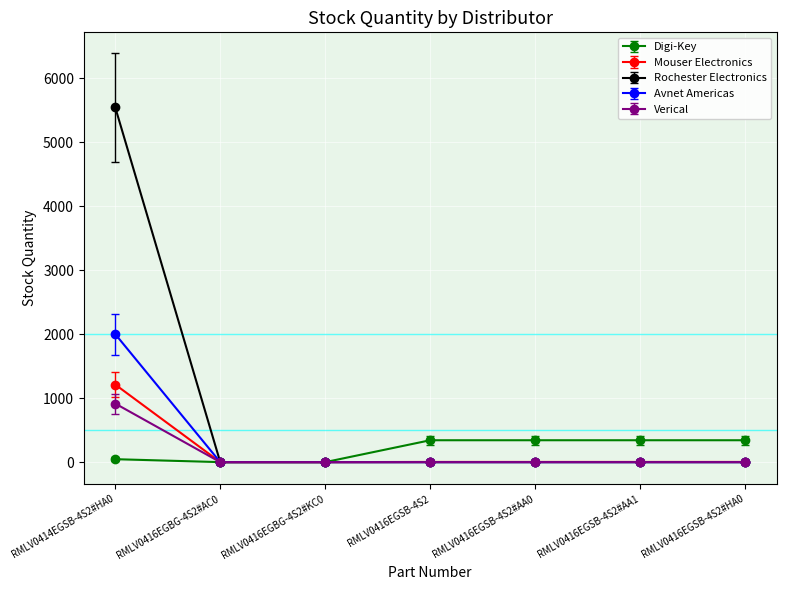

What is the label of the 7th point from the left?

RMLV0416EGSB-4S2#HA0